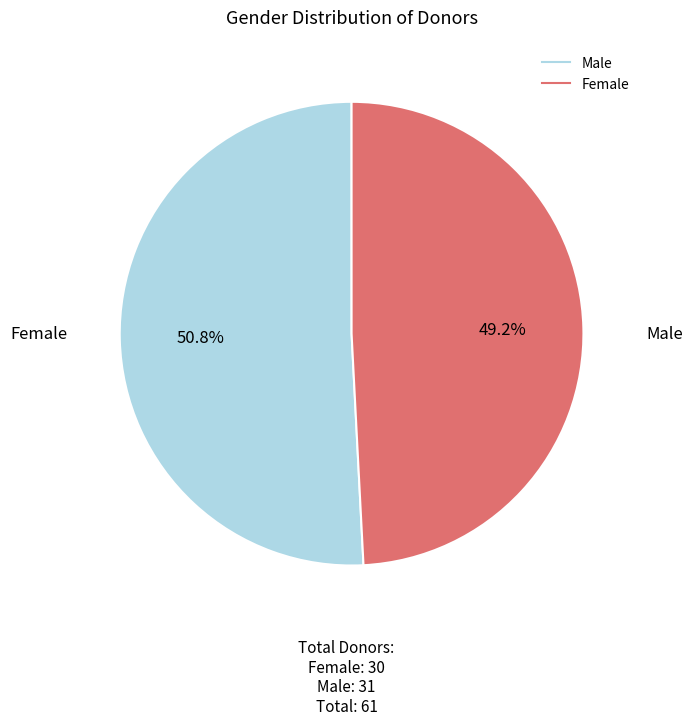

To the nearest percent, what portion does Male represent?

51%